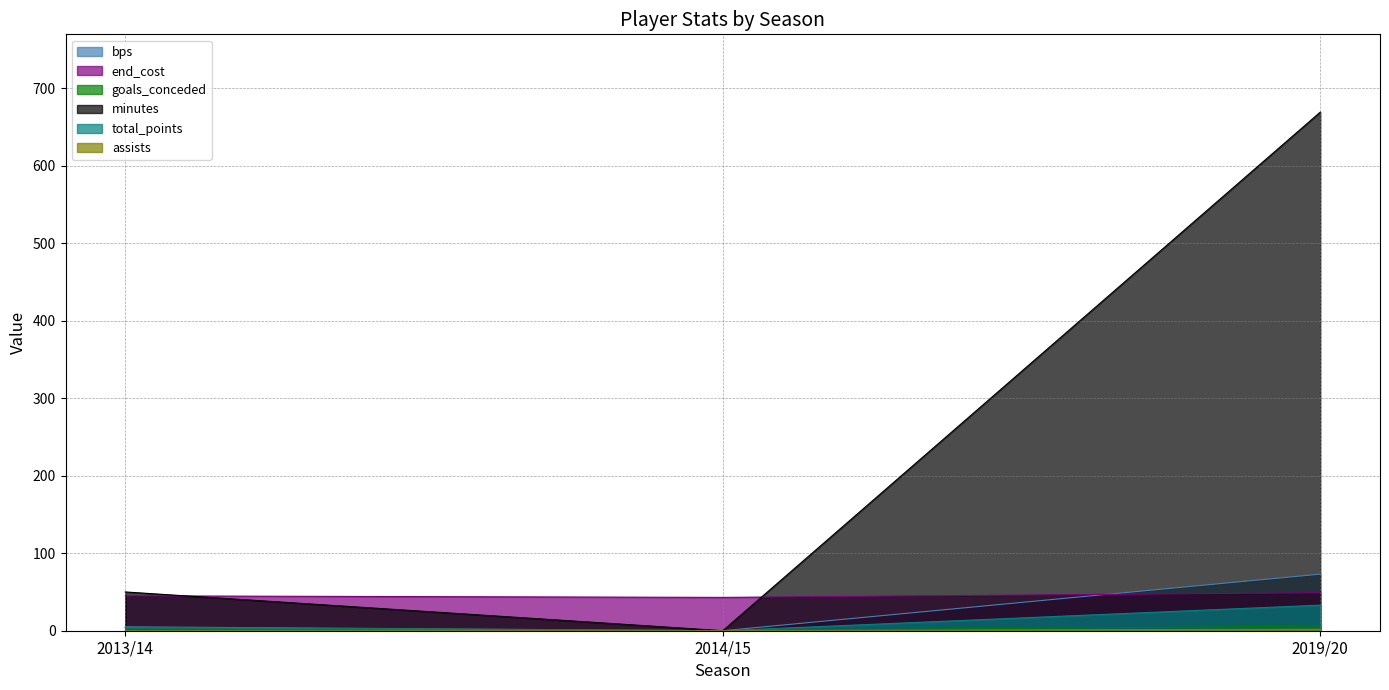

Does the chart display data point markers on the line(s)?

No